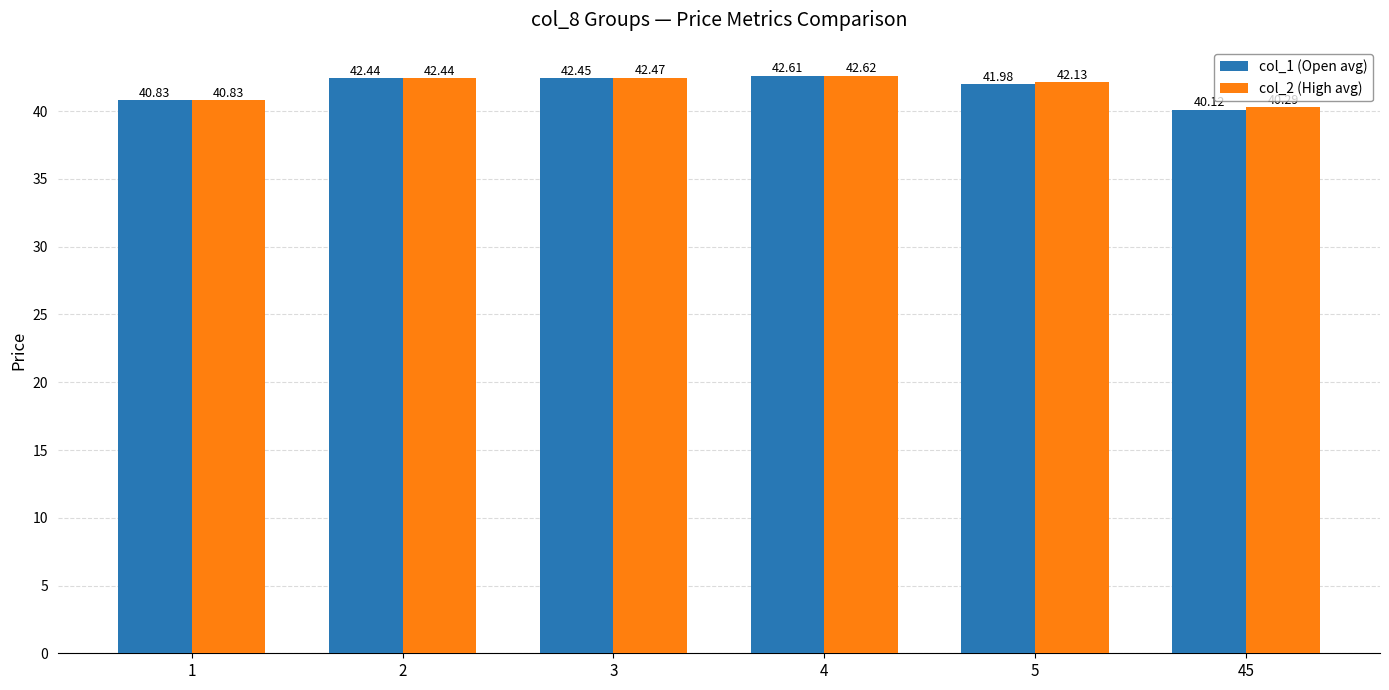

Reading left to right, transcribe all the data shown in this chart.

col_1 (Open avg): 40.8	42.4	42.5	42.6	42.0	40.1
col_2 (High avg): 40.8	42.4	42.5	42.6	42.1	40.3